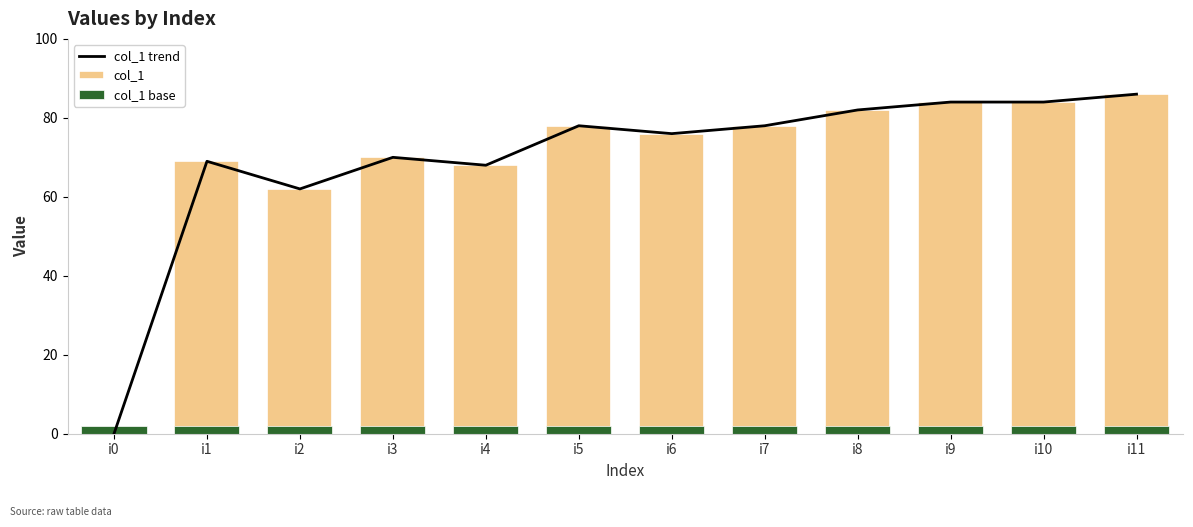

The value of col_1 trend at i4 is 68. True or false?

True